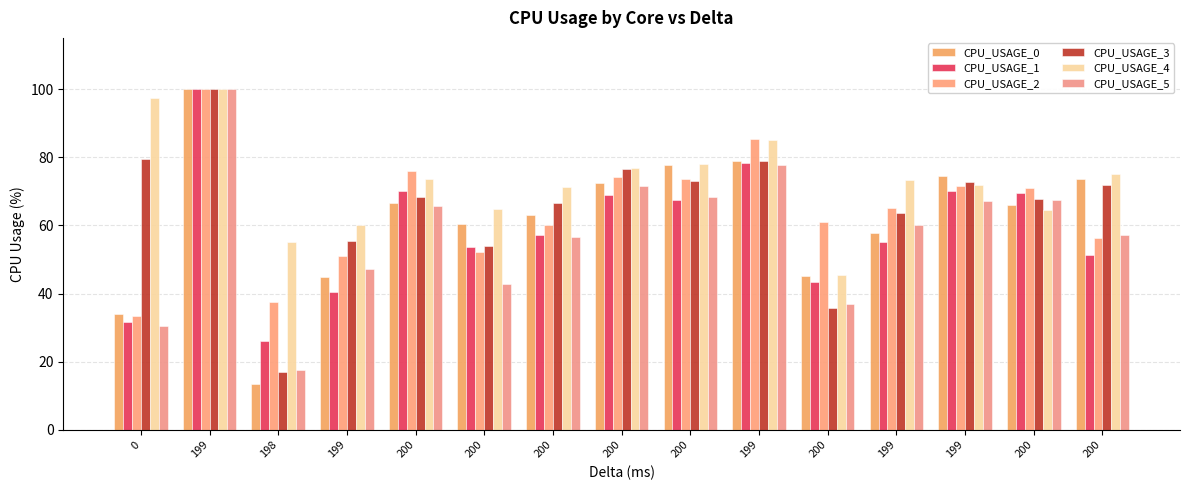

What is the average value of the CPU_USAGE_1 series?

58.9